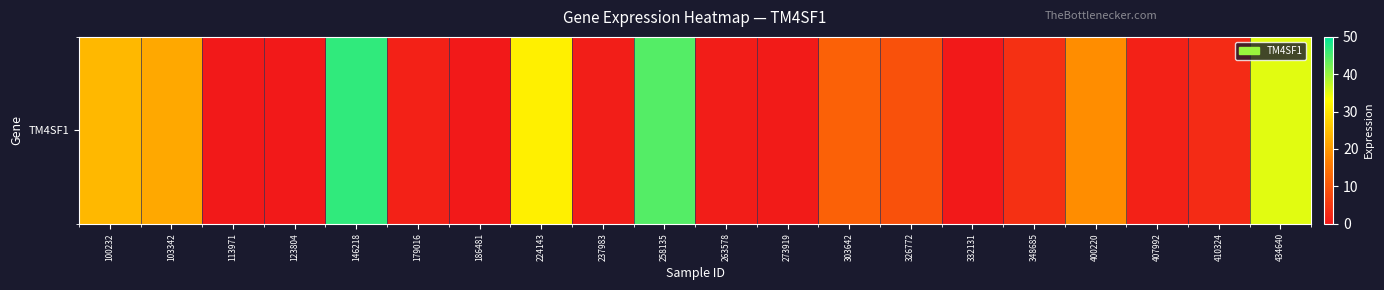

List the labels in order of value, smallest first.

113971, 332131, 186481, 123804, 273919, 263578, 237983, 179016, 407992, 410324, 348685, 326772, 303642, 400220, 103342, 100232, 224143, 434640, 258135, 146218